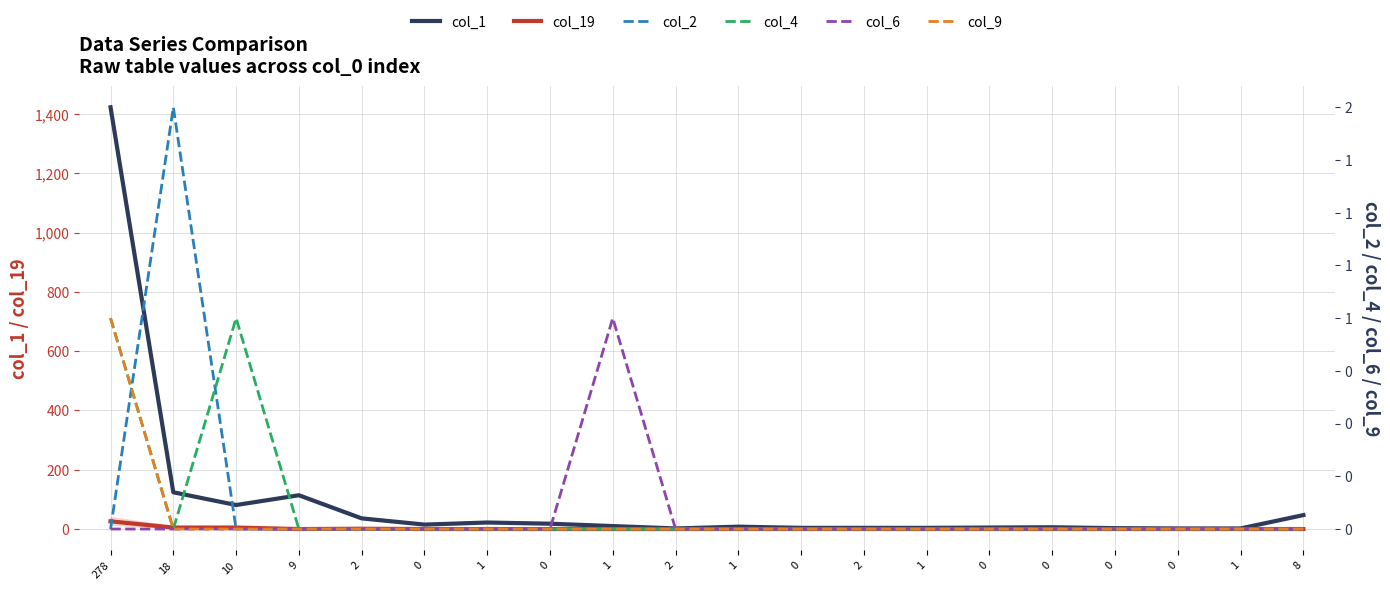

At which category does col_19 reach its first local peak?

2